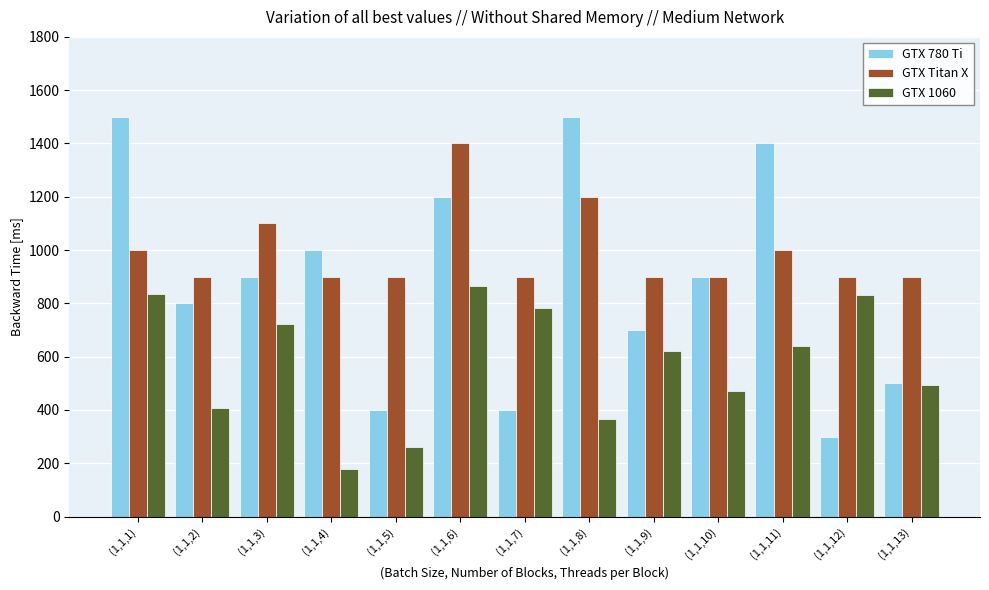

What is the difference between the highest and lowest values at (1,1,7)?

500.0